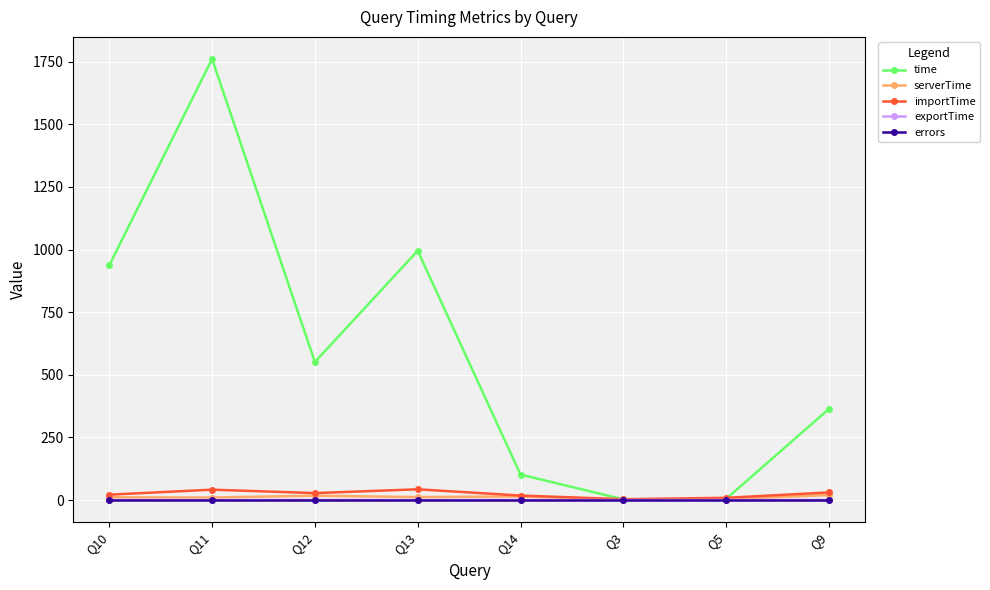

The importTime series shows 21.3 at Q10. True or false?

True